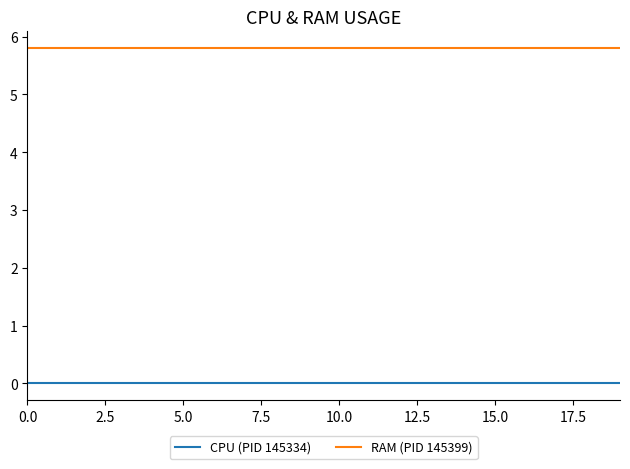

True or false: RAM (PID 145399) and CPU (PID 145334) cross at least once.

False